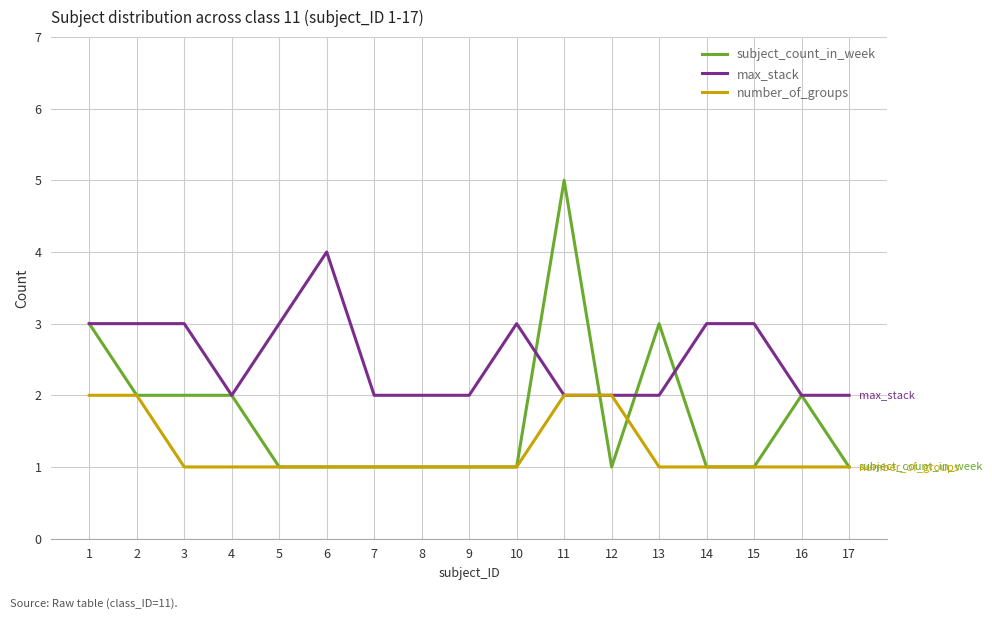

What is the maximum value shown in the chart?

5